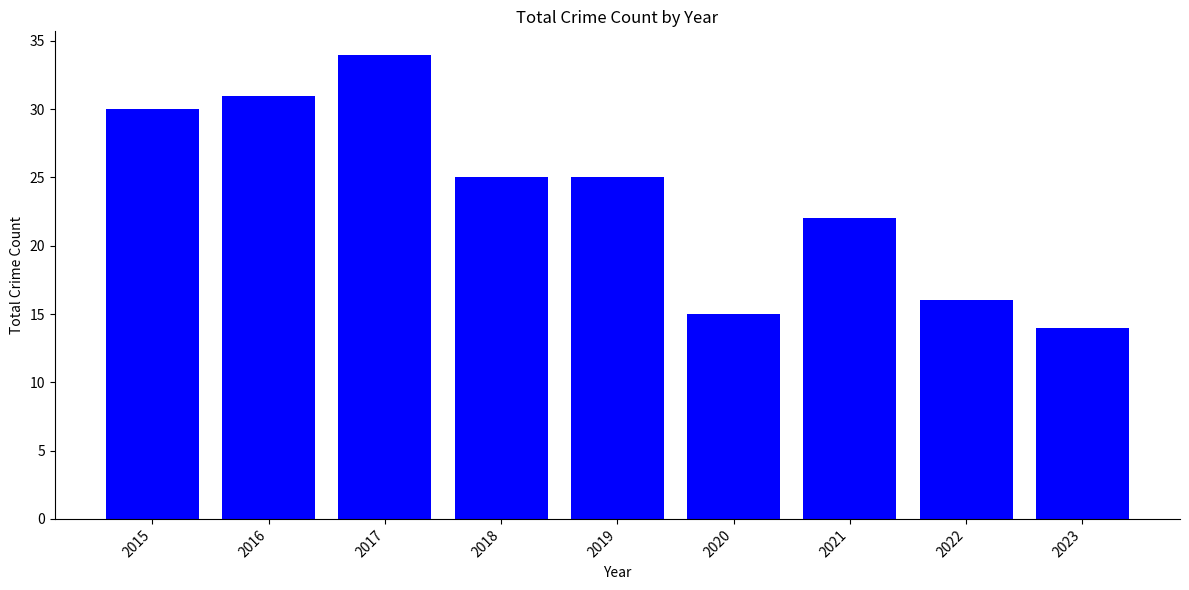

What is the difference between the second highest and second lowest values?

16